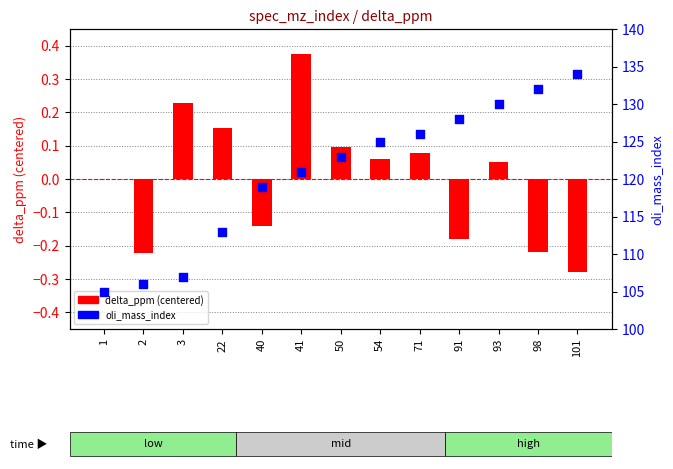

At how many categories does at least one series exceed 51?

13